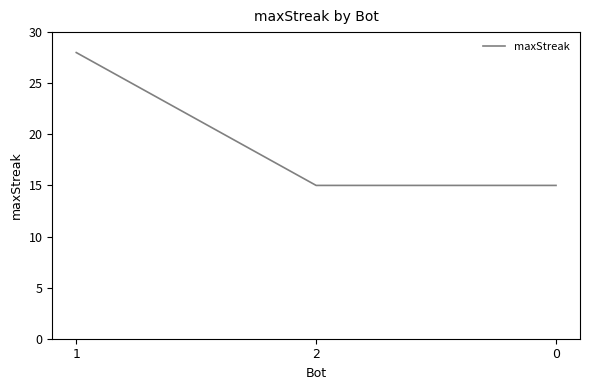

What is the change in value from 1 to 0?

-13